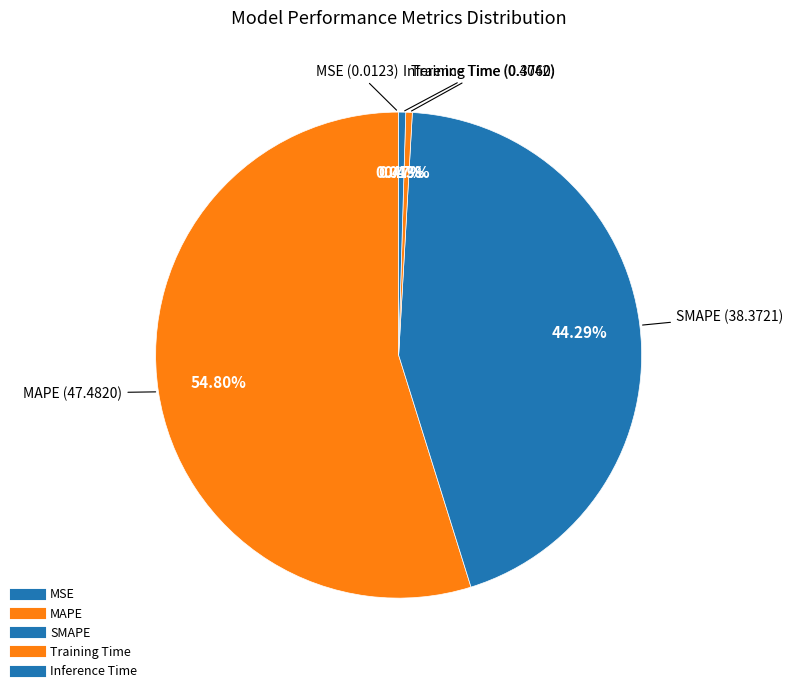

What is the majority slice?

MAPE